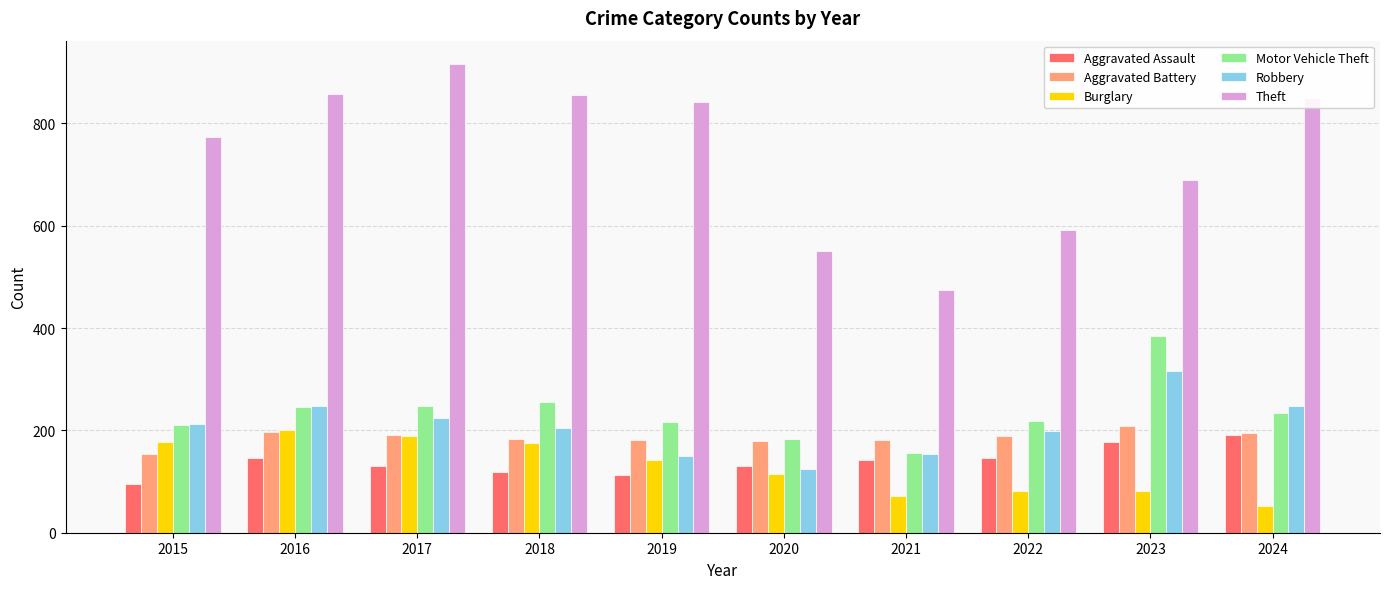

At which label does Motor Vehicle Theft reach its minimum?

2021